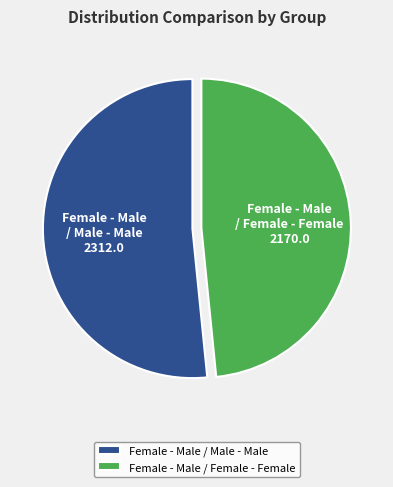

Which has a higher value, Female - Male / Female - Female or Female - Male / Male - Male?

Female - Male / Male - Male